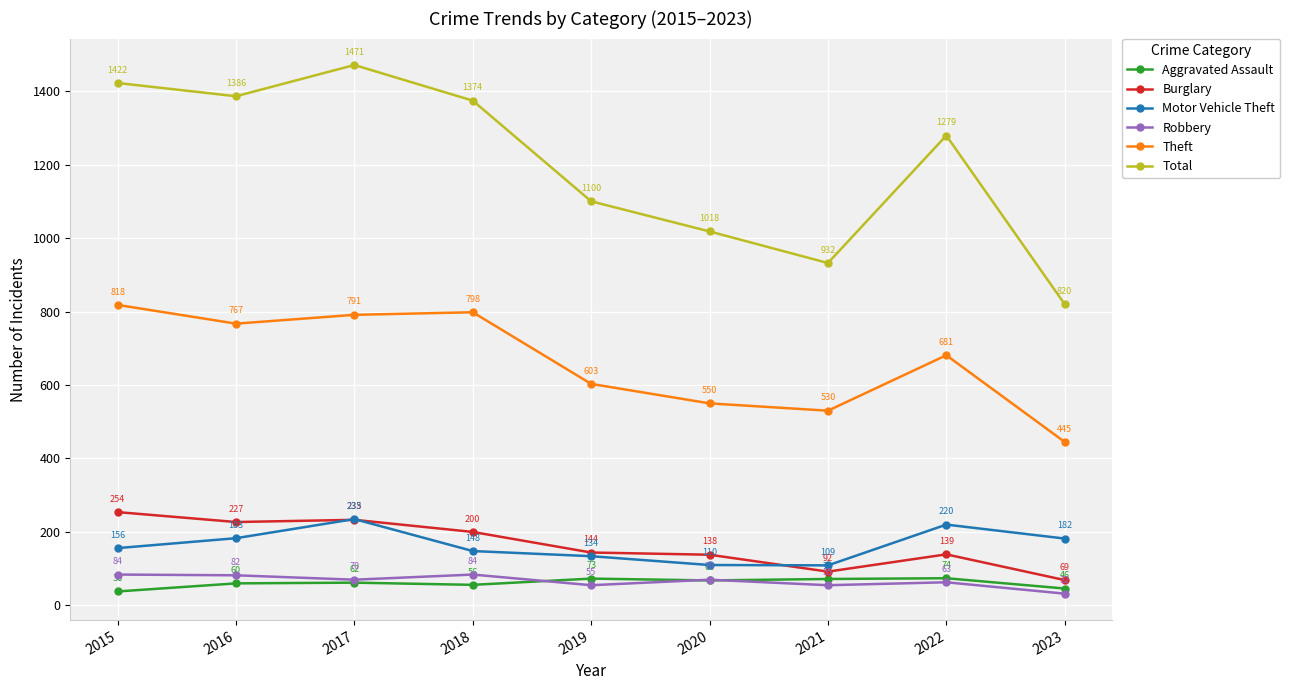

At which category does Motor Vehicle Theft reach its first local peak?

2017